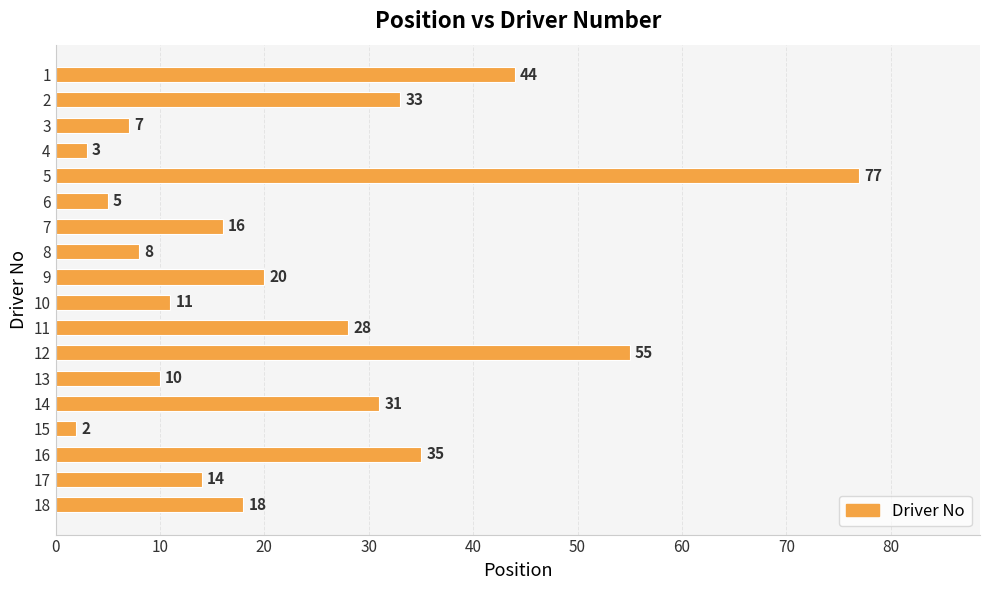

What is the value of the 13th bar from the top?

10